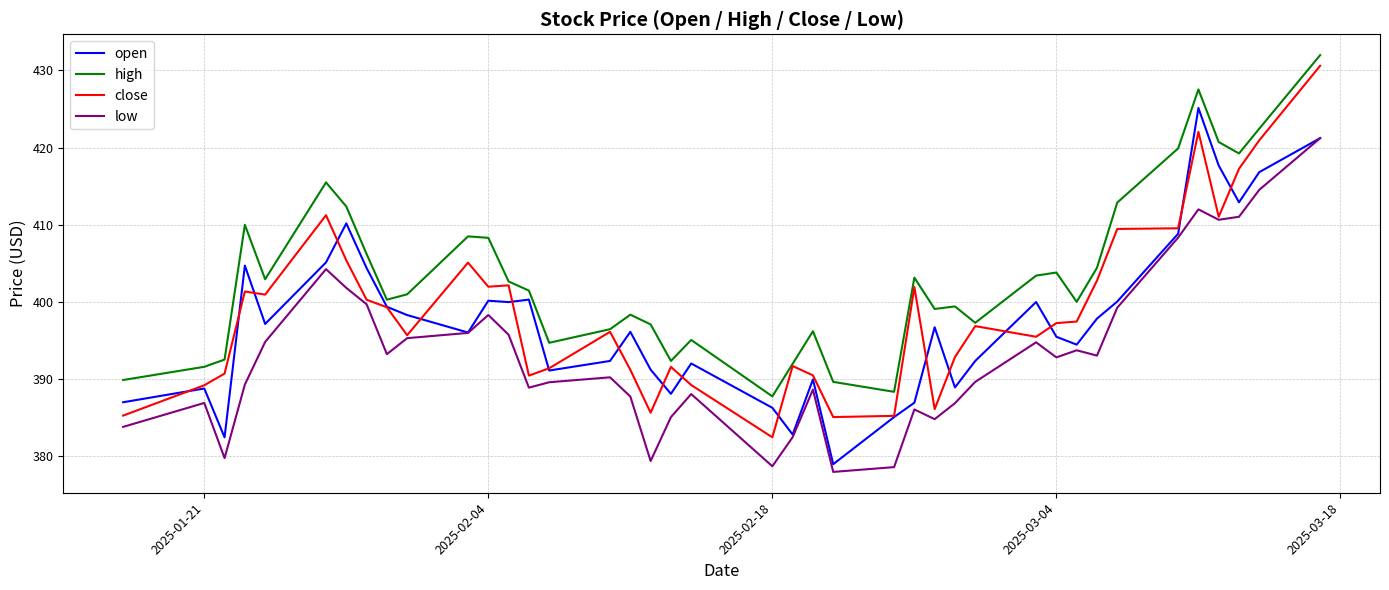

True or false: open has more than 0 points higher than both neighbors.

True